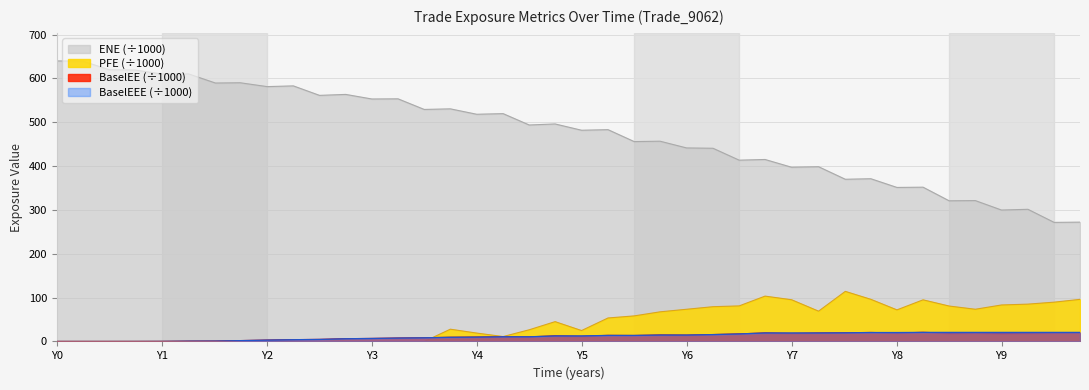

True or false: BaselEEE (÷1000) and ENE (÷1000) intersect in this chart.

False